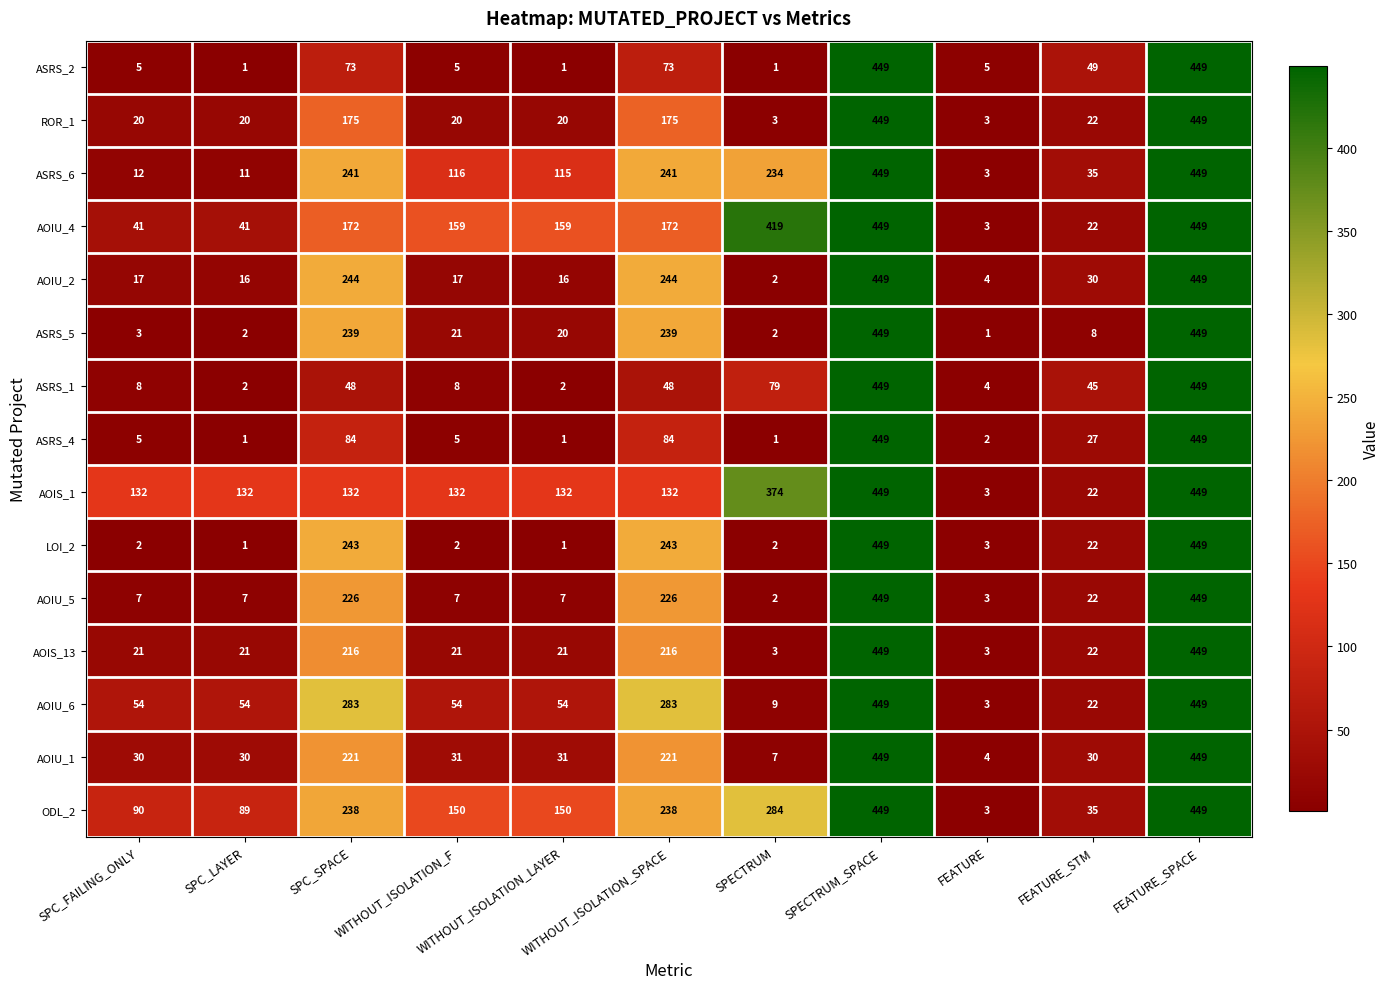

What is the minimum value for ROR_1?

3